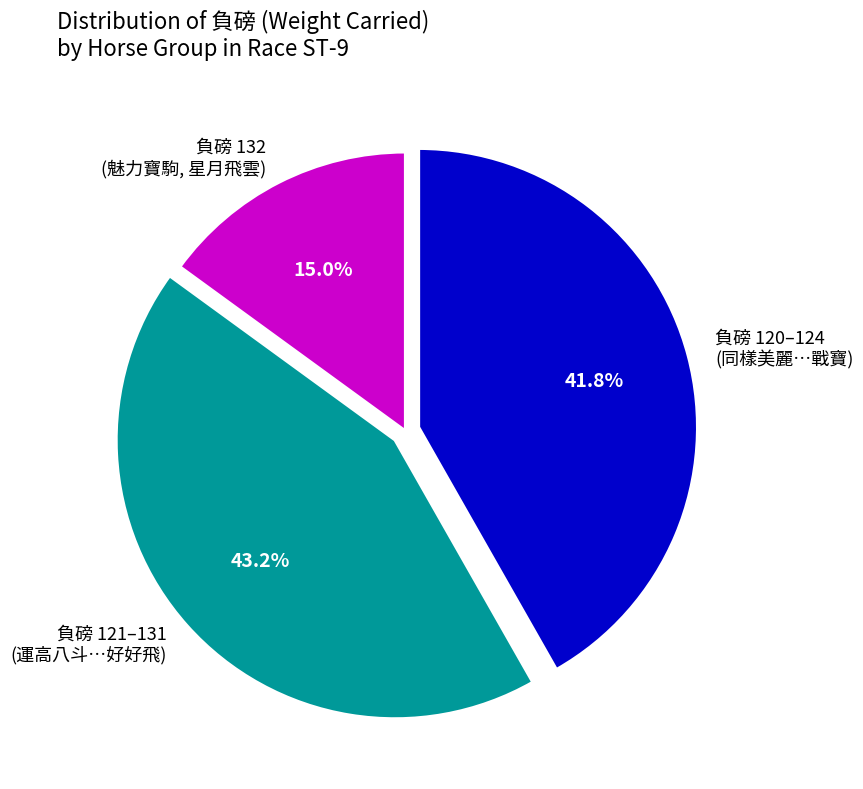

Is there any slice that represents more than half of the pie?

No